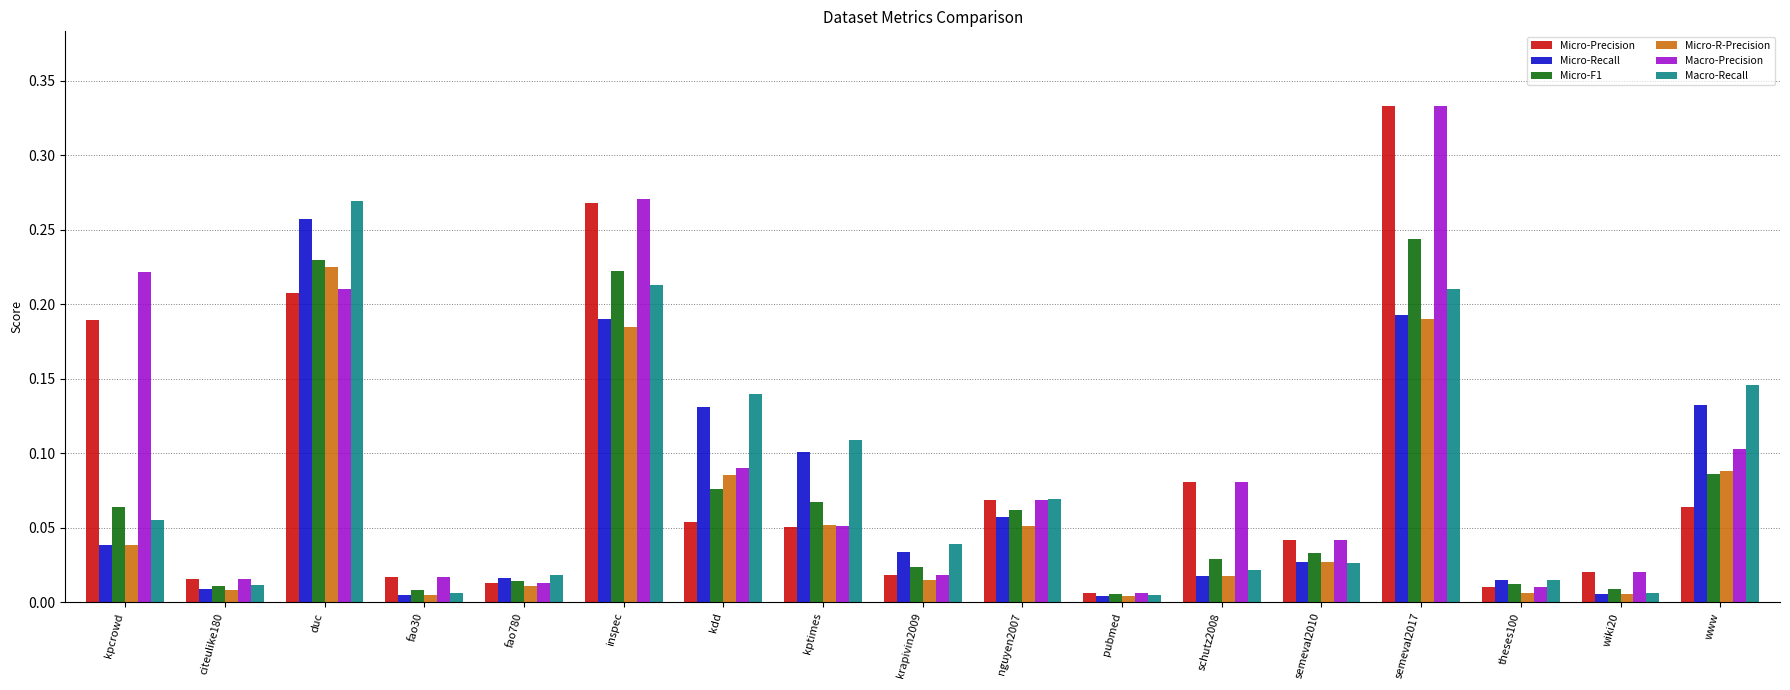

Does the chart contain any negative values?

No